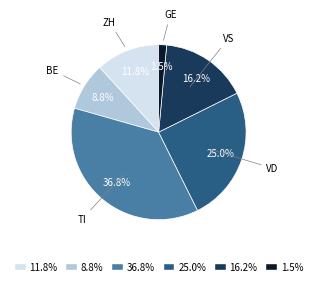

Which category has the smallest portion of the pie?

1.5%